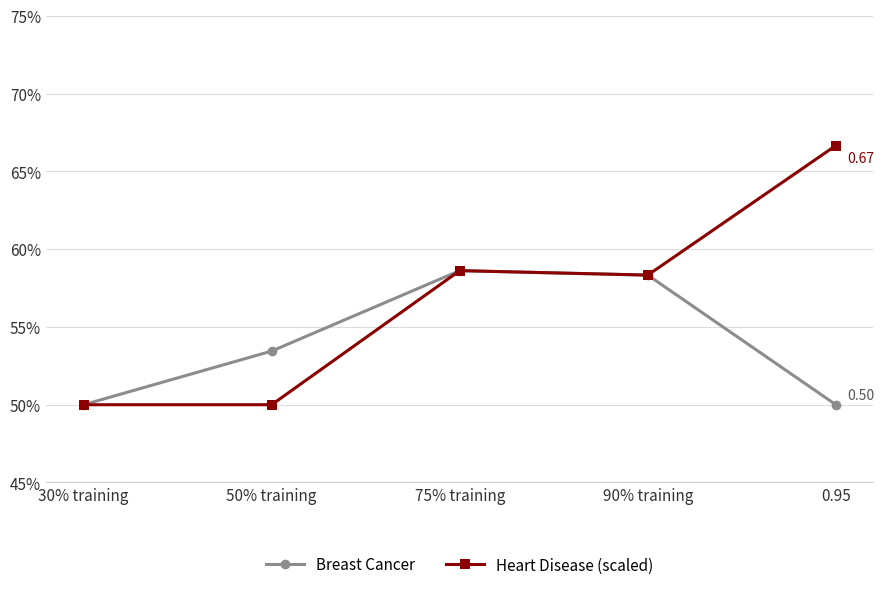

What is the sum of all Heart Disease (scaled) values?

2.8